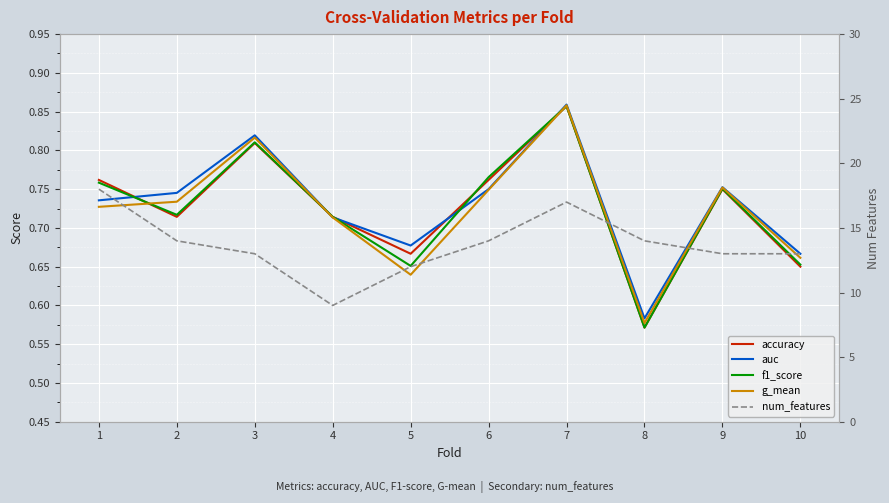

True or false: accuracy and f1_score intersect in this chart.

True